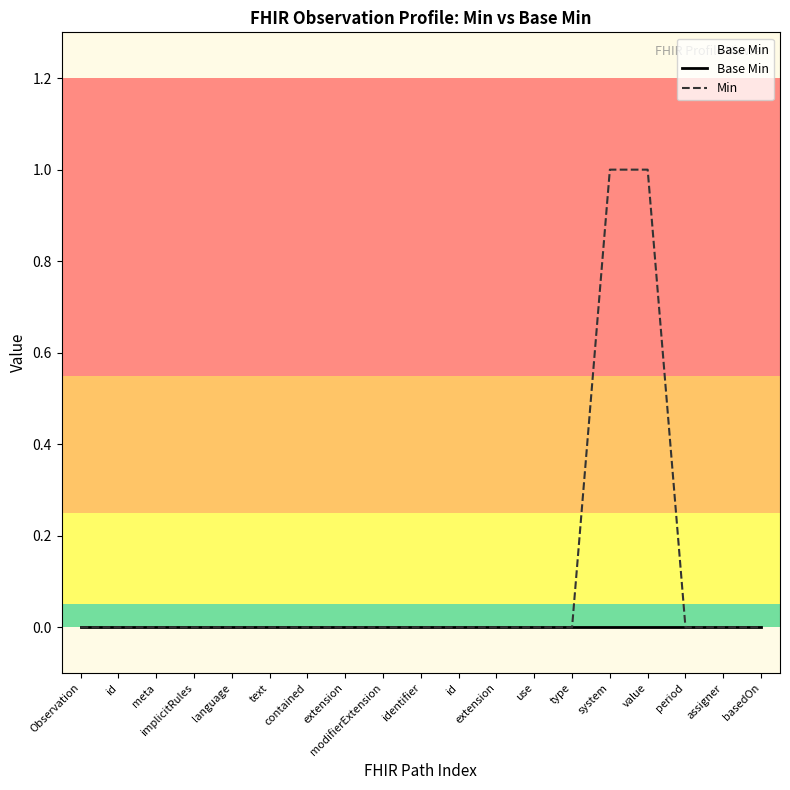

How many distinct data groups are displayed?

2